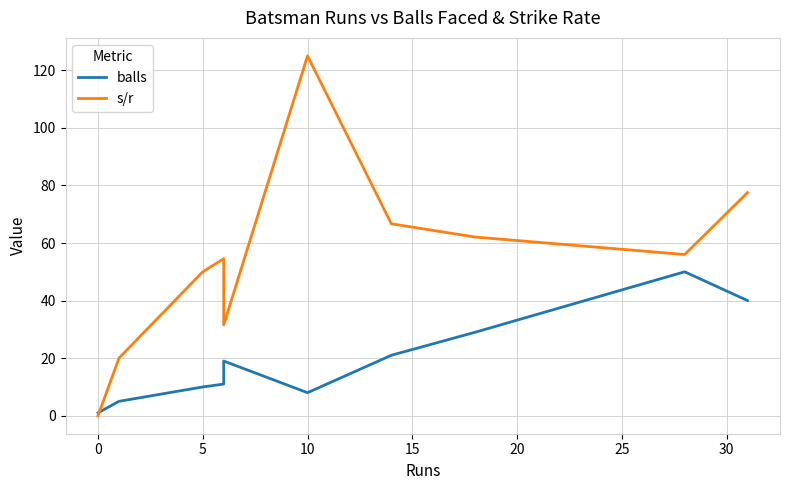

Is the value of s/r at 5 greater than the value of balls at 10?

Yes